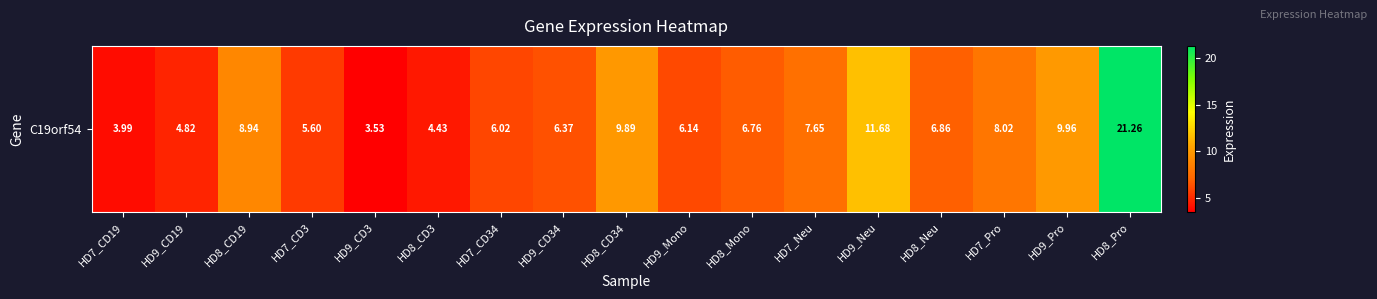

Reading left to right, extract all data points from this chart.

4.0	4.8	8.9	5.6	3.5	4.4	6.0	6.4	9.9	6.1	6.8	7.7	11.7	6.9	8.0	10.0	21.3